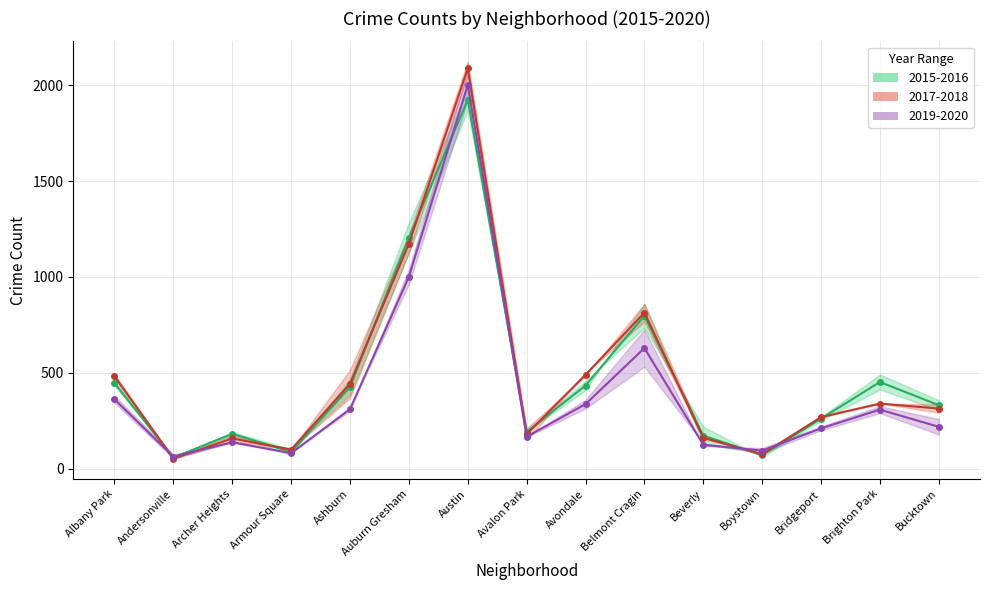

What is the minimum value for 2015-2016 mid?

59.0